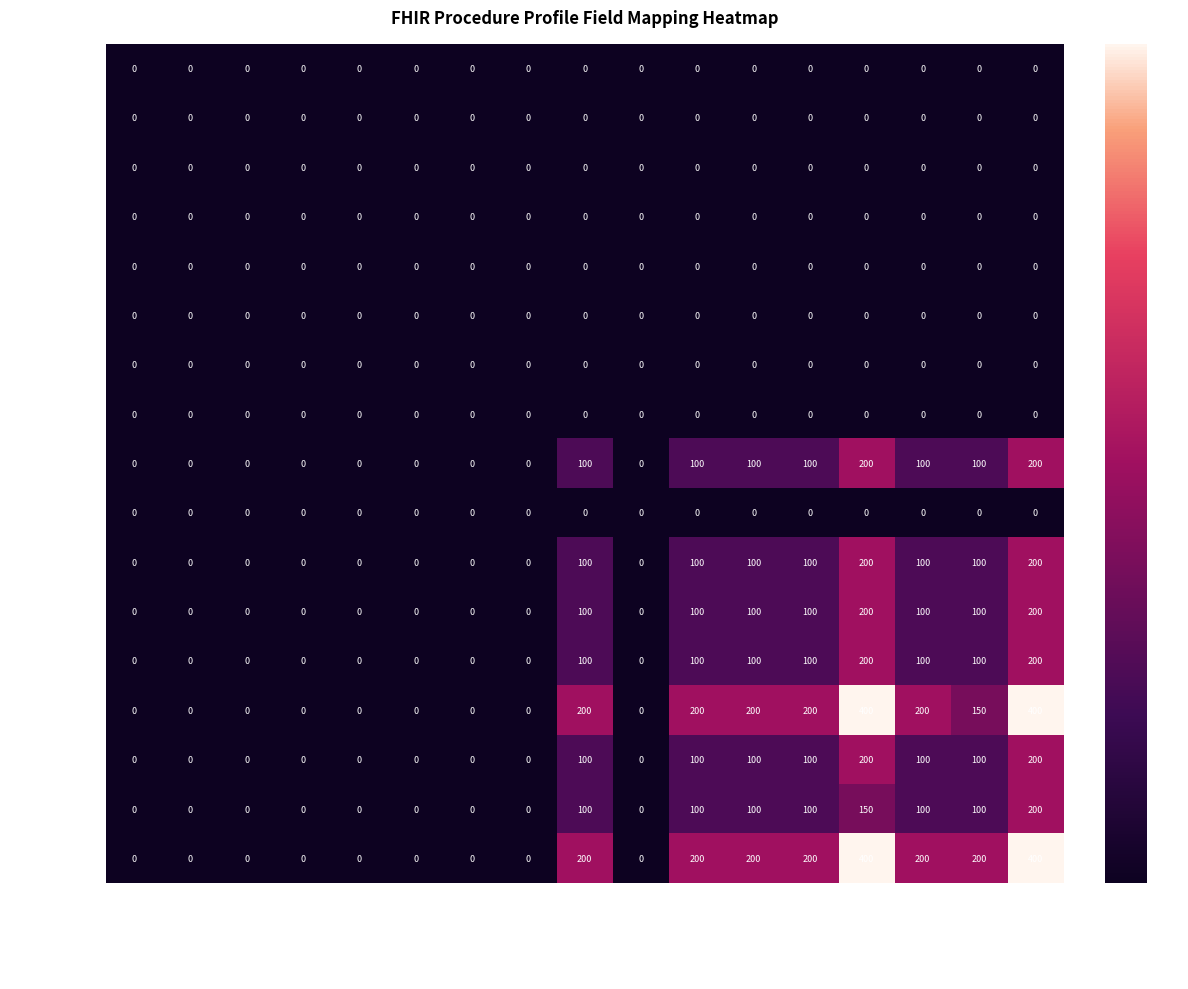

True or false: .identifier.id has a value of 0 at .identifier.id.

True